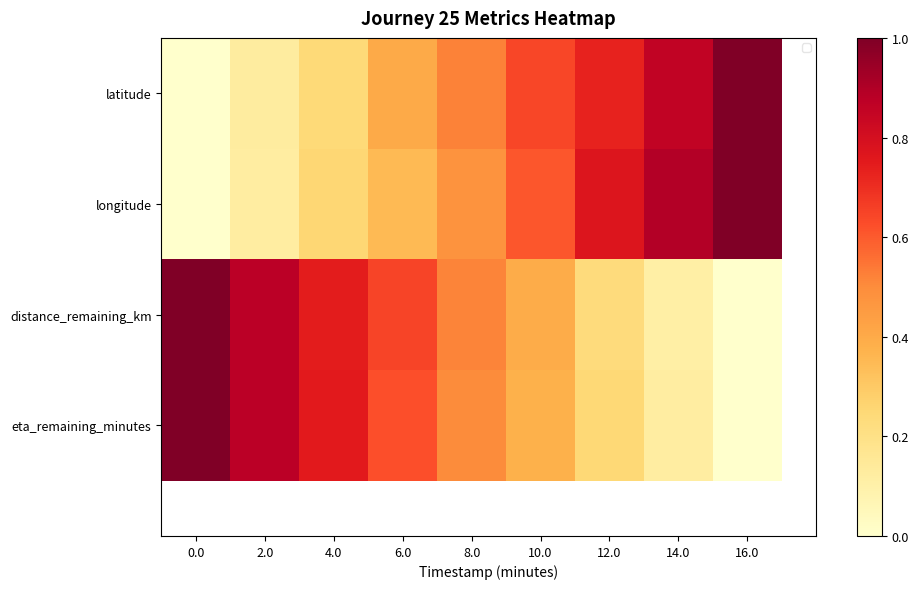

True or false: longitude has a value of 0.8 at 12.0.

True